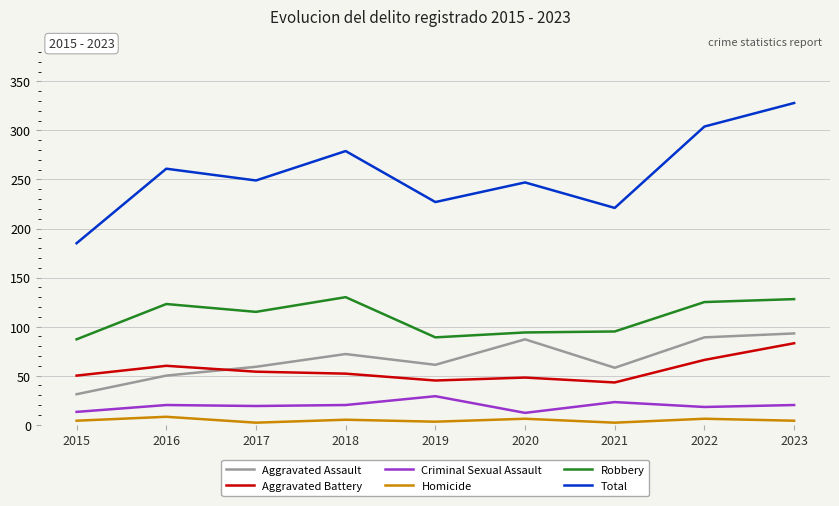

True or false: Total has a value of 101 at 2019.

False